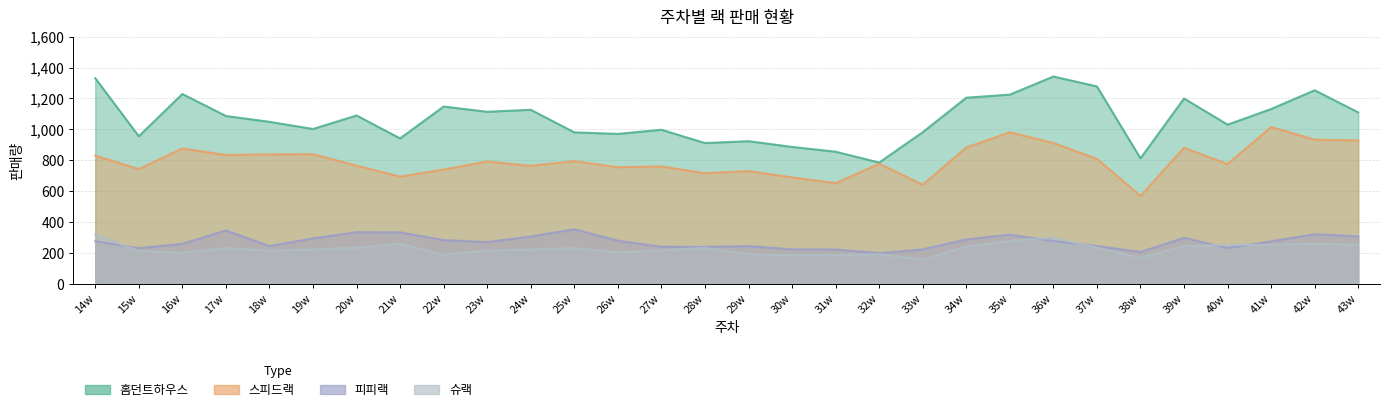

What is the sum of all 홈던트하우스 values?

31962